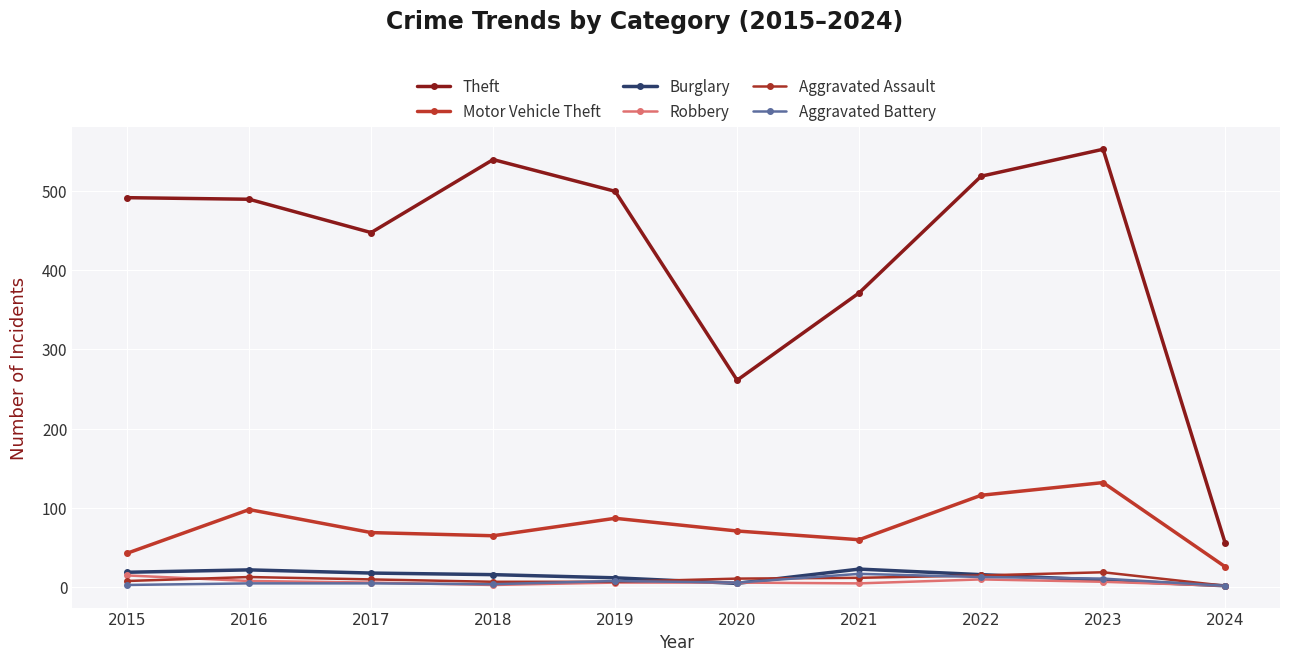

True or false: Burglary and Motor Vehicle Theft cross at least once.

False